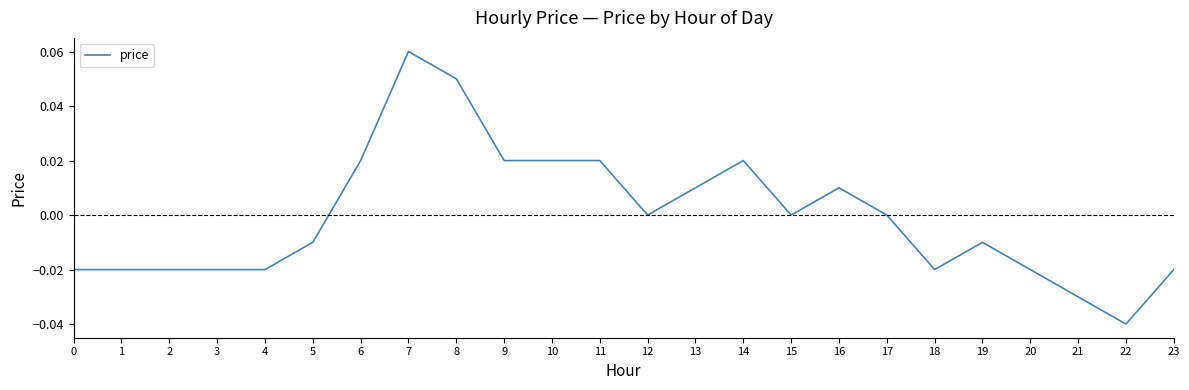

Which category has the highest value across all series?

7